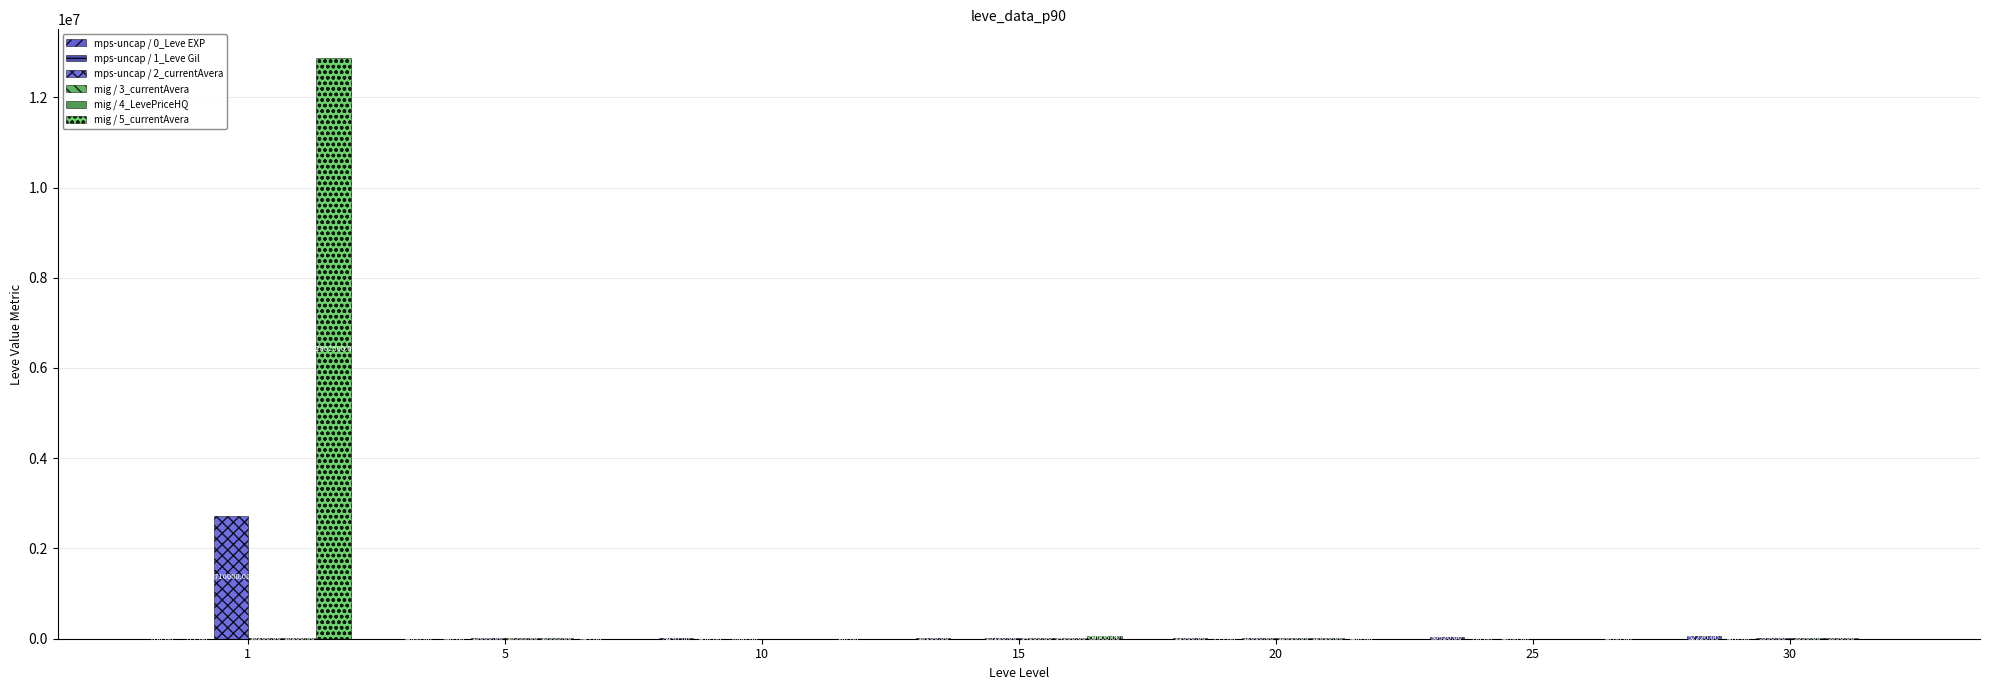

Are the bars horizontal?

No